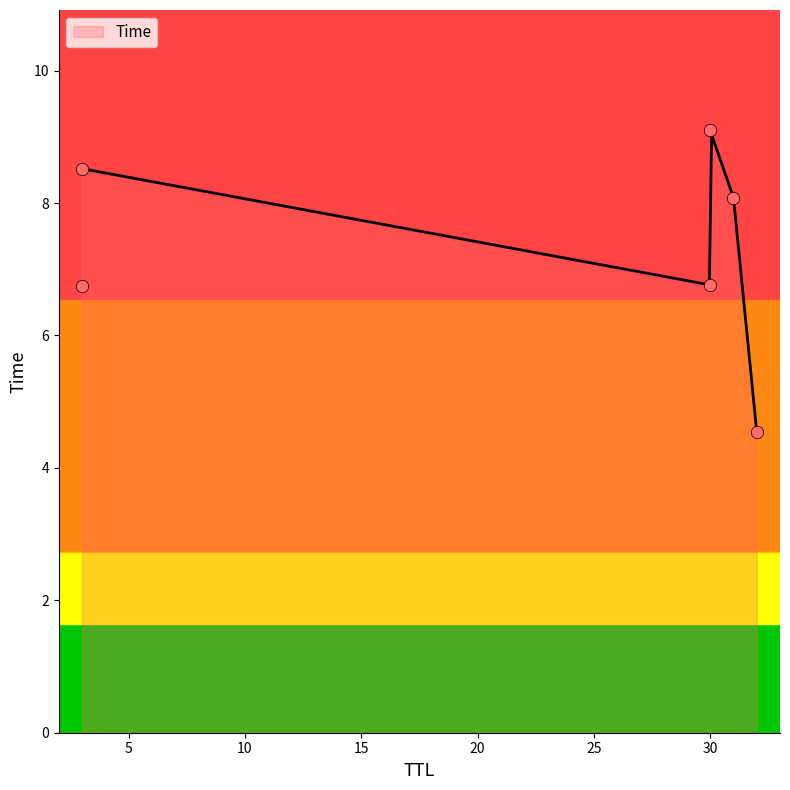

Which has a higher value, 32 or 3?

3